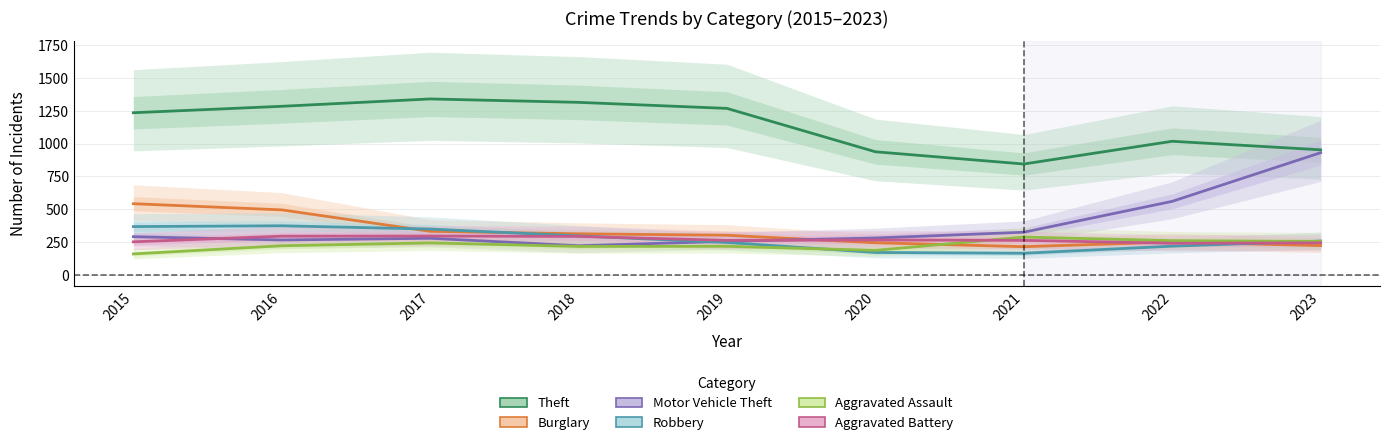

How many data points in Aggravated Assault are less than 223?

4